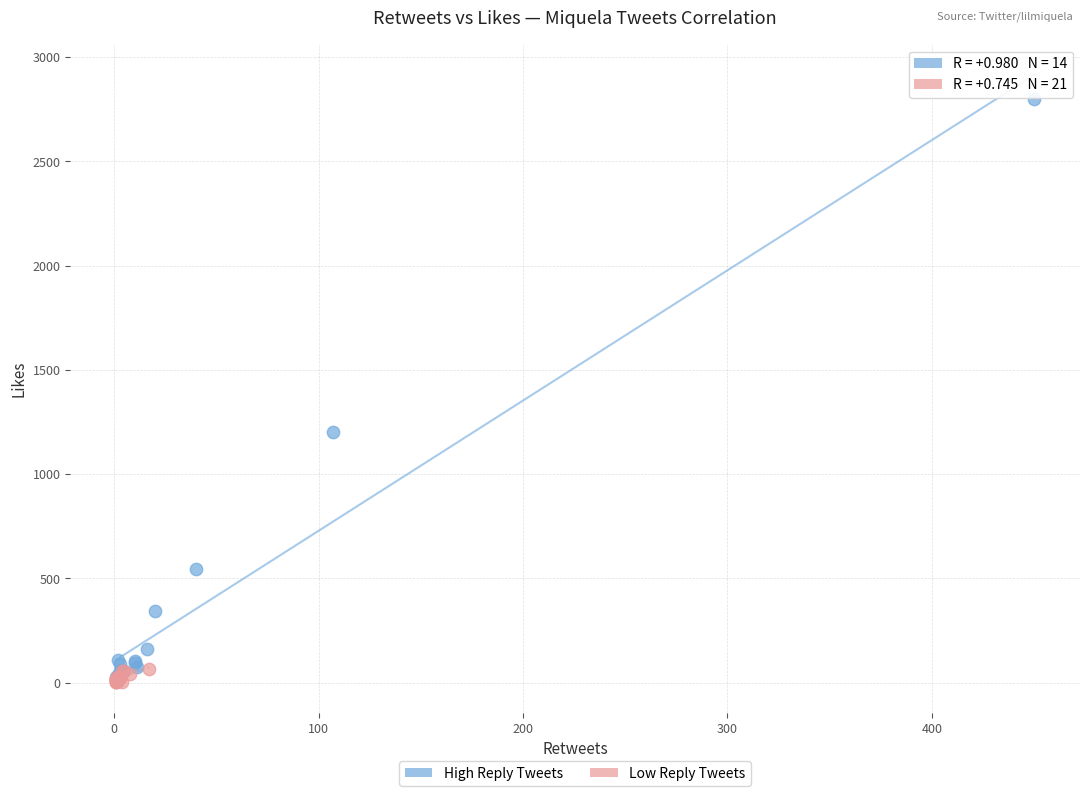

Which series has the largest Y range (max minus min)?

High Reply Tweets